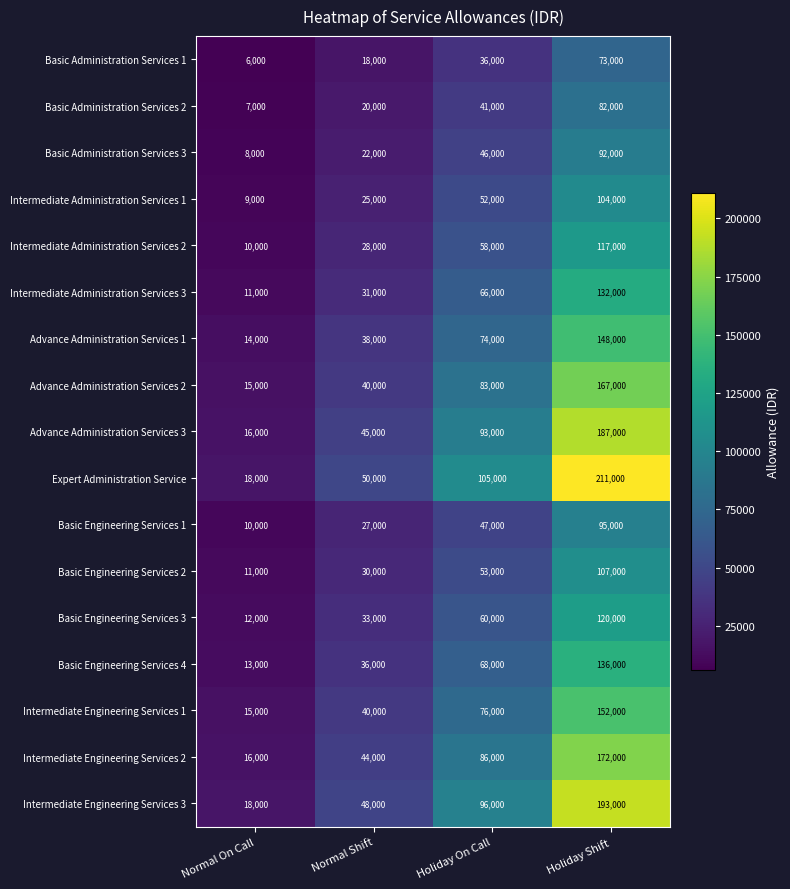

Which series has the largest total across all categories?

Expert Administration Service